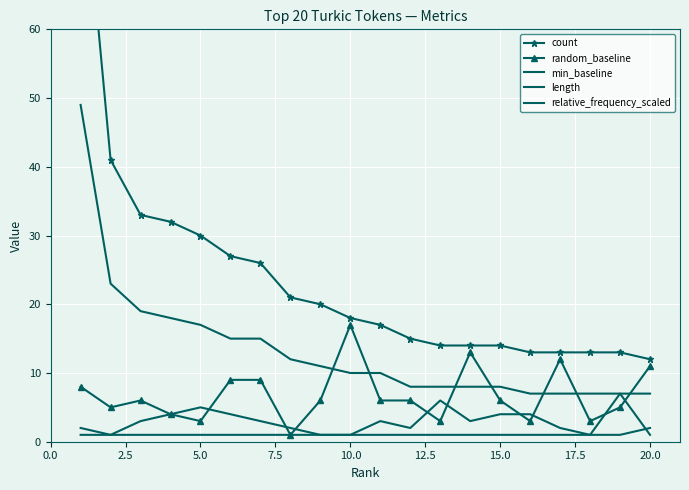

Where is relative_frequency_scaled nearest to the value 28?

2.5